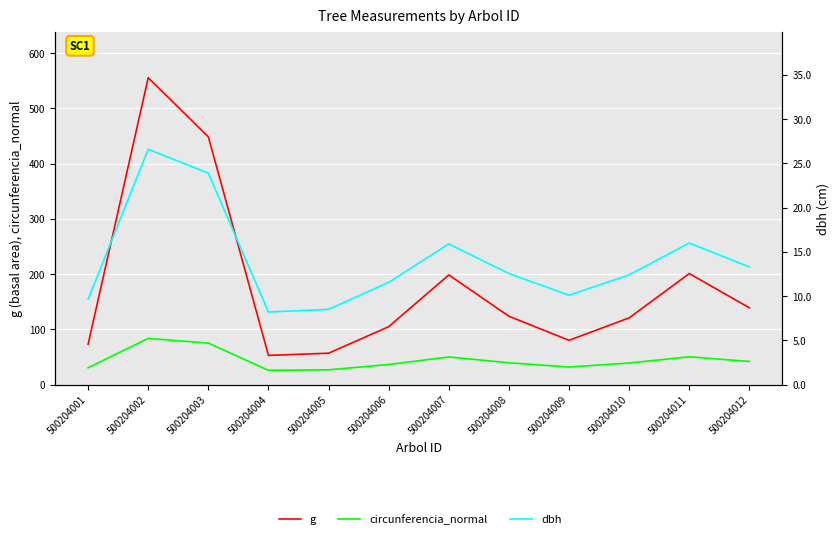

The value of g at 500204011 is 201.1. True or false?

True